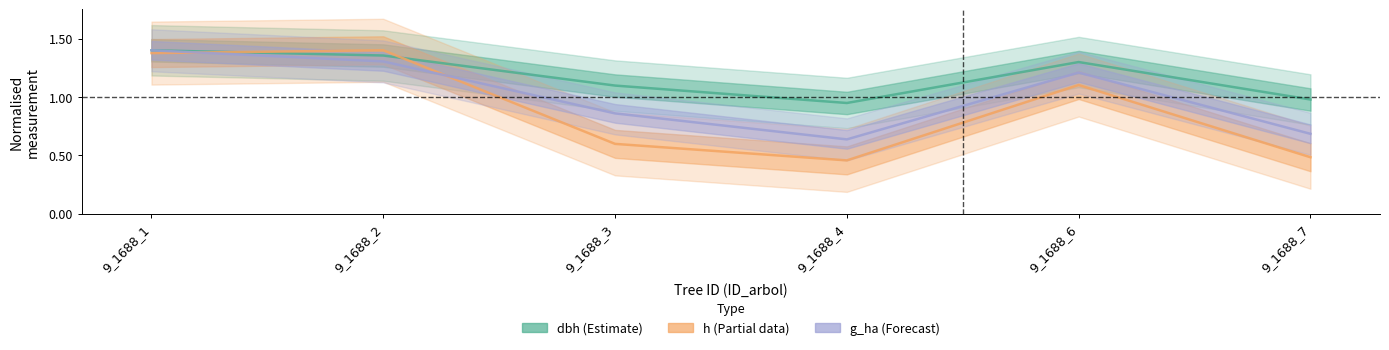

What is the total value across all series at 9_1688_1?

4.2